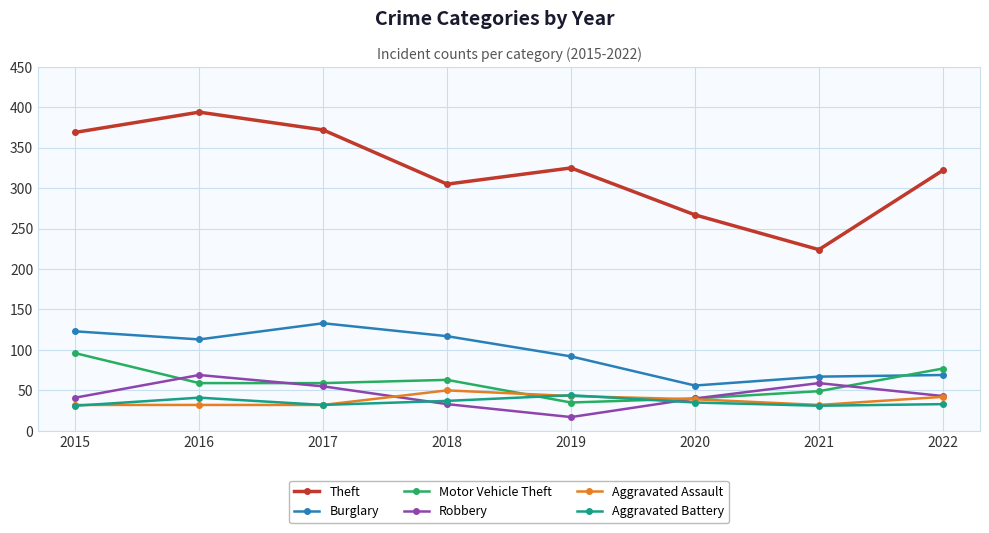

At which category does Theft reach its first local valley?

2018